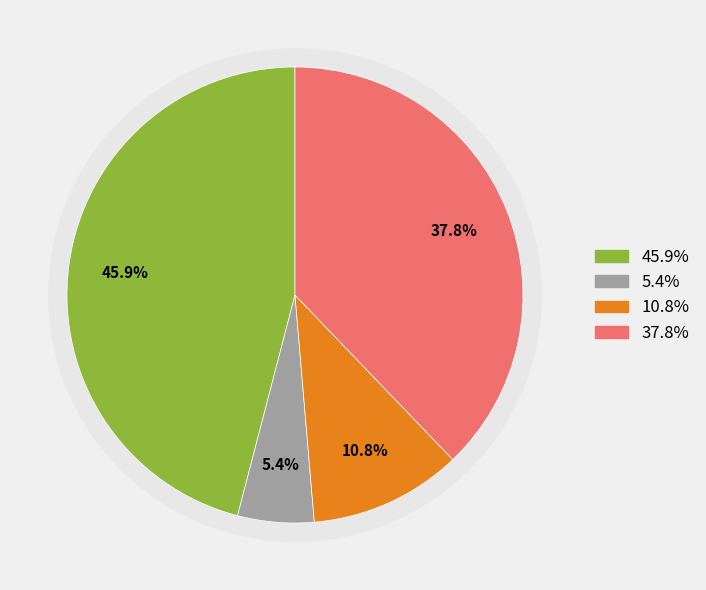

Does non_polar represent more than half of the total?

Yes